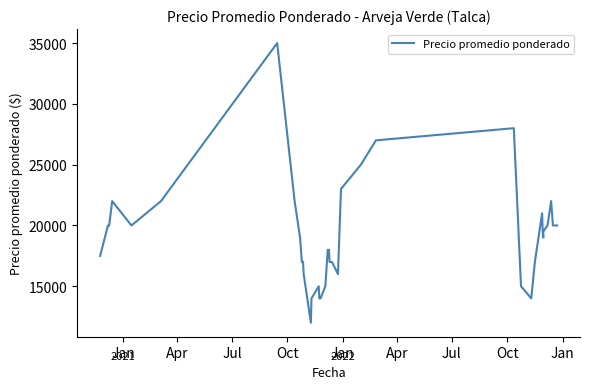

What is the minimum value shown in the chart?

12000